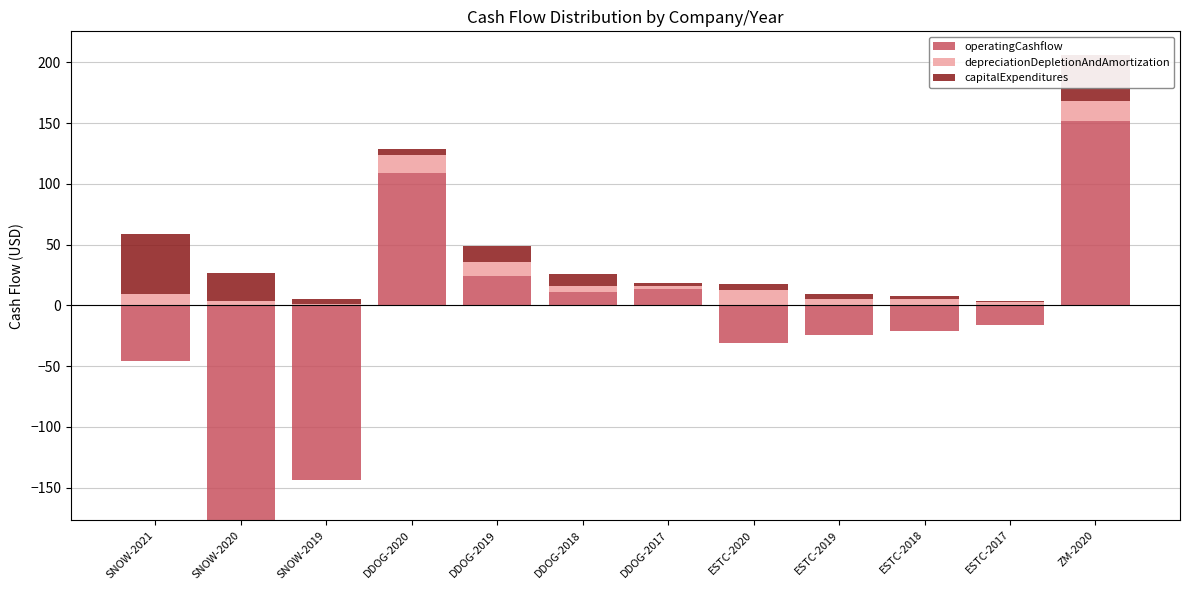

Where is operatingCashflow nearest to the value 75?

DDOG-2020